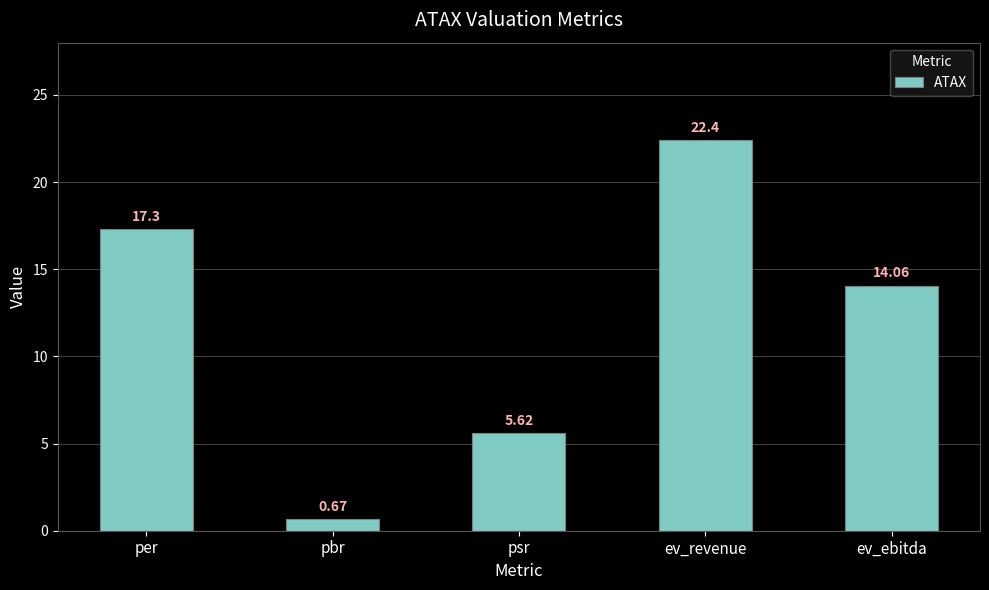

Which category has the lowest value across all series?

pbr